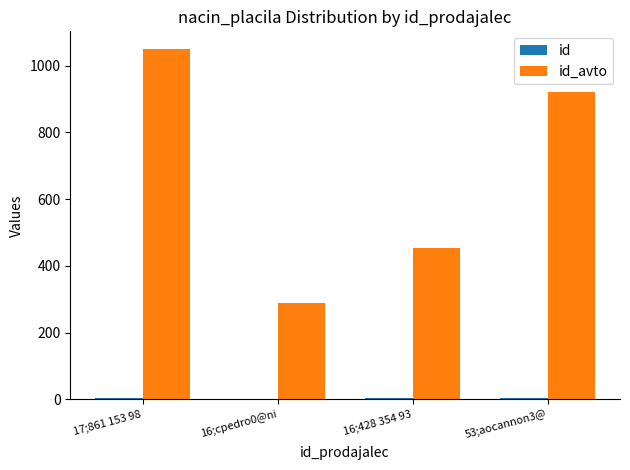

What is the spread (max minus min) of values at 53;aocannon3@?

915